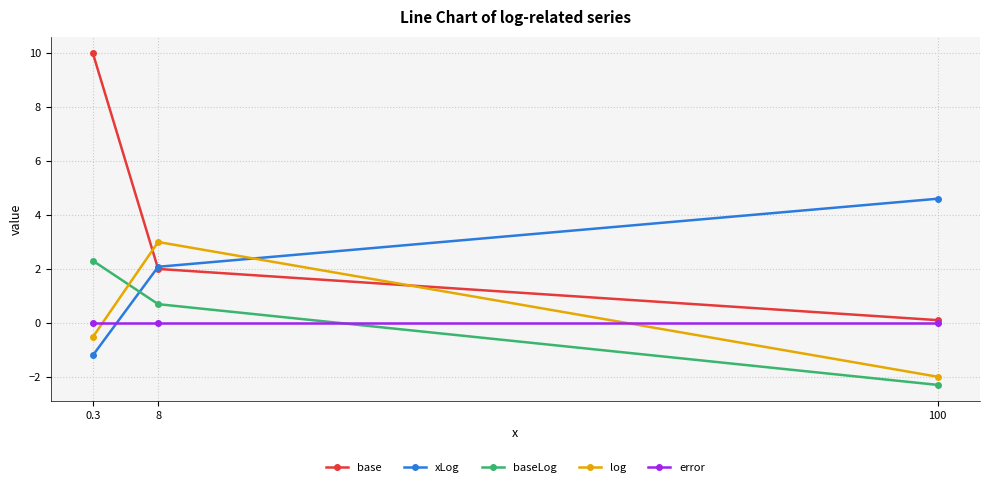

Between 0.3 and 100, which series saw the biggest shift?

base